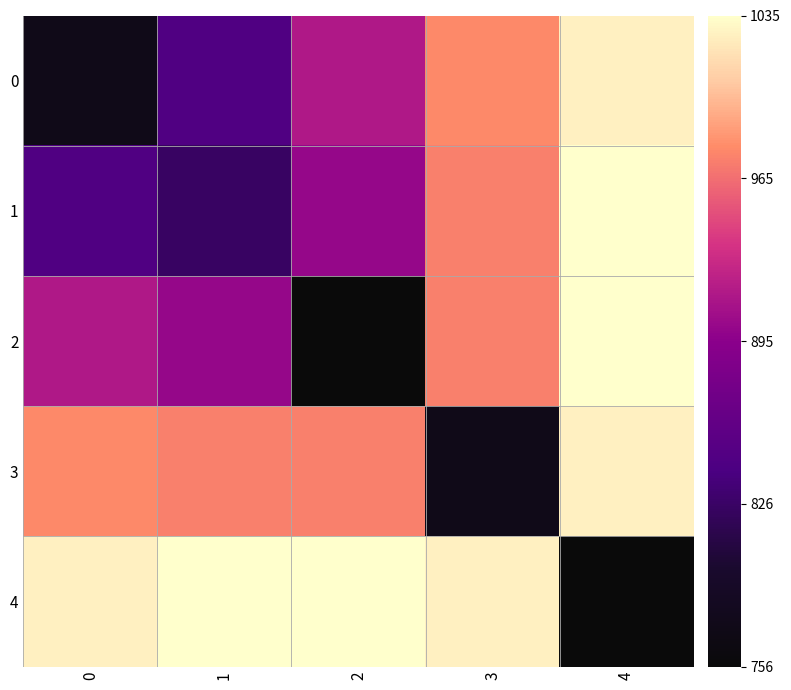

At how many categories does at least one series exceed 0?

5